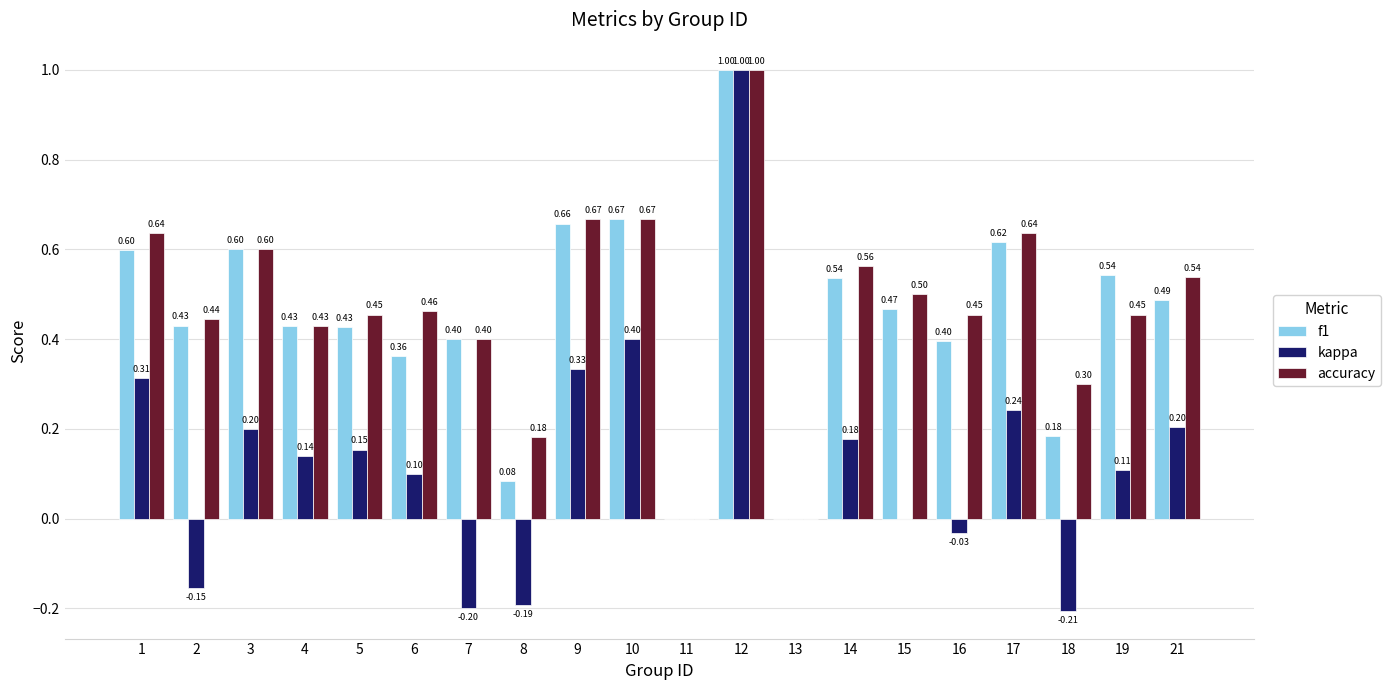

Is the value of f1 at 3 greater than the value of kappa at 6?

Yes